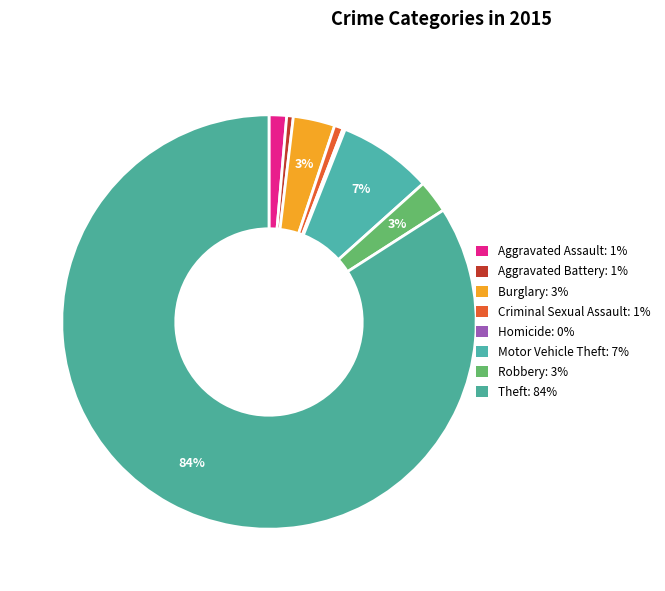

What percentage is NOT represented by Aggravated Battery?

99.5%